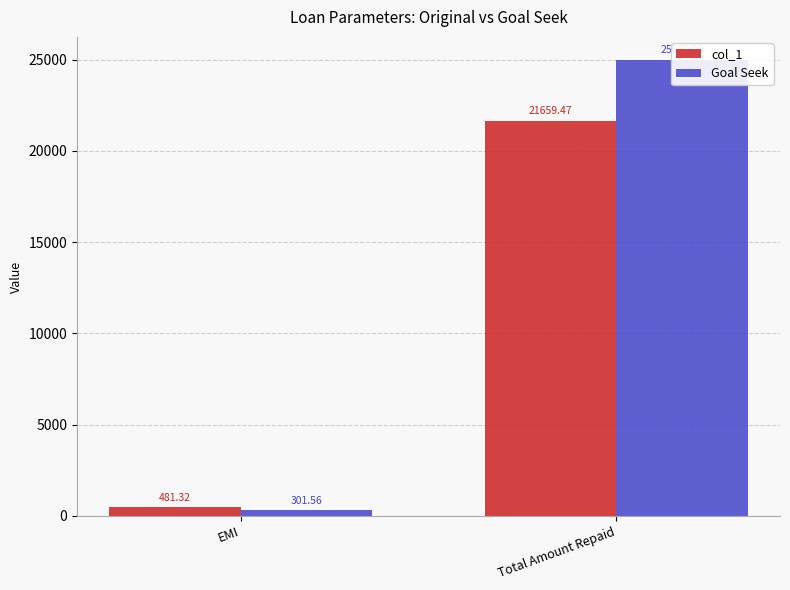

Which series has the largest range (max minus min)?

Goal Seek